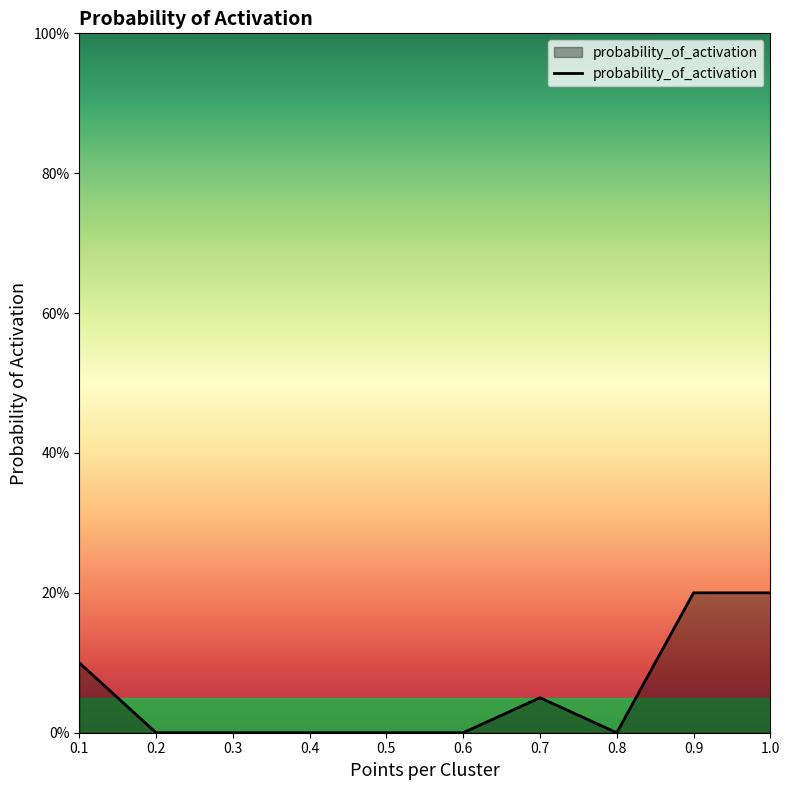

Rank the categories by value from highest to lowest.

0.9, 1.0, 0.1, 0.7, 0.2, 0.3, 0.4, 0.5, 0.6, 0.8